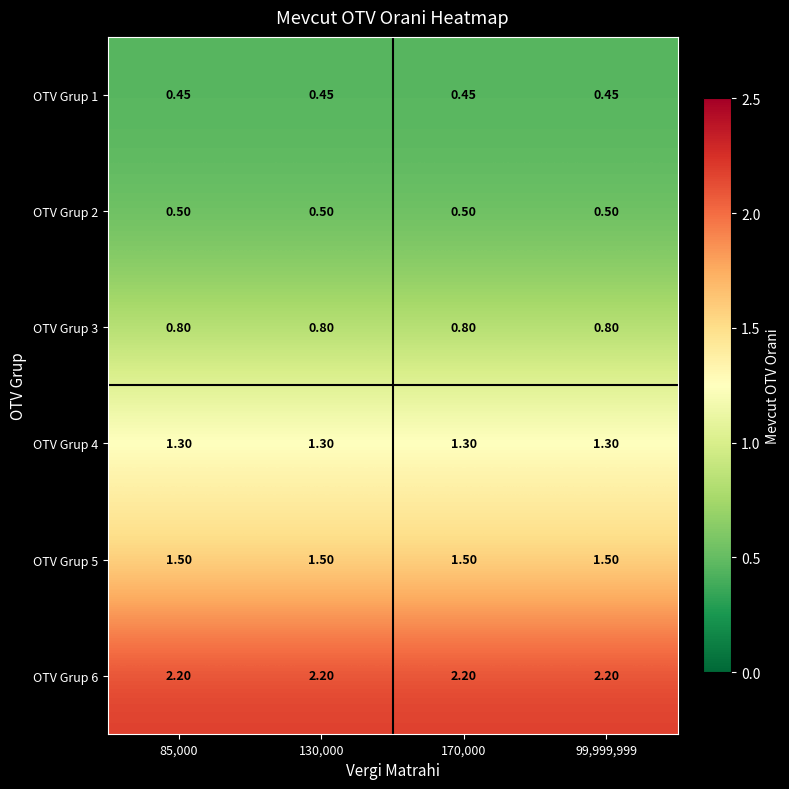

Is the value of OTV Grup 4 at 170,000 greater than the value of OTV Grup 5 at 130,000?

No